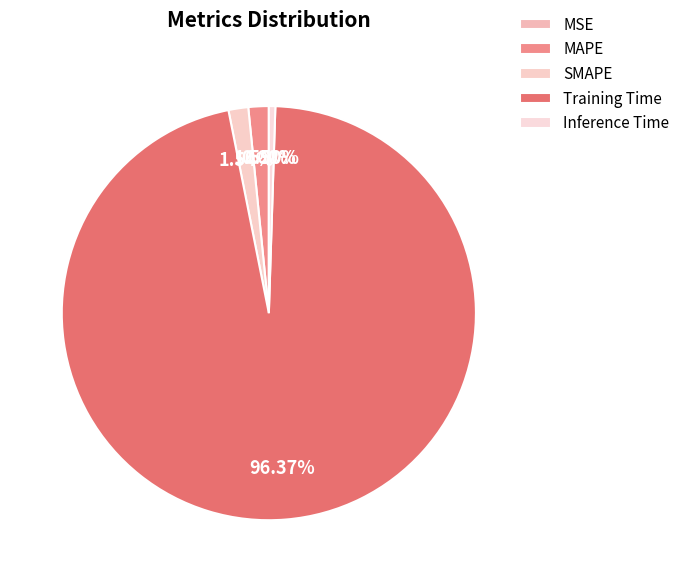

How many segments does this pie chart have?

5